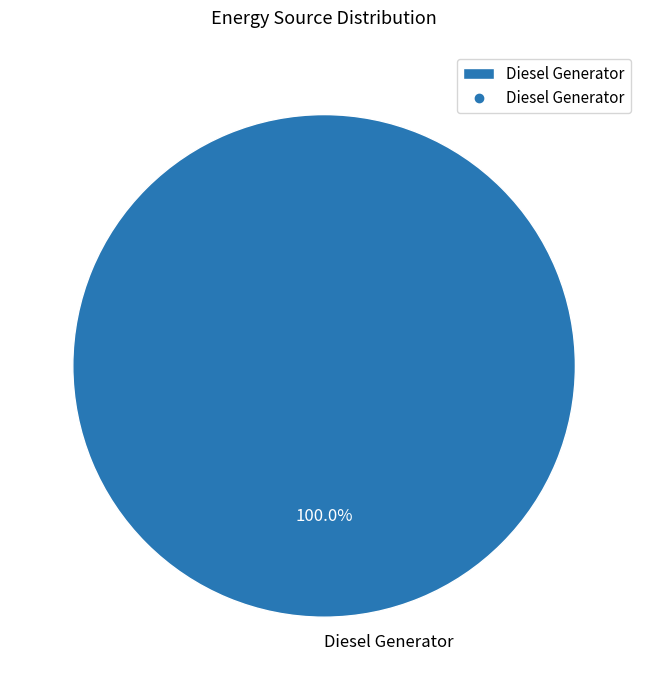

Rank the categories by value from highest to lowest.

Diesel Generator